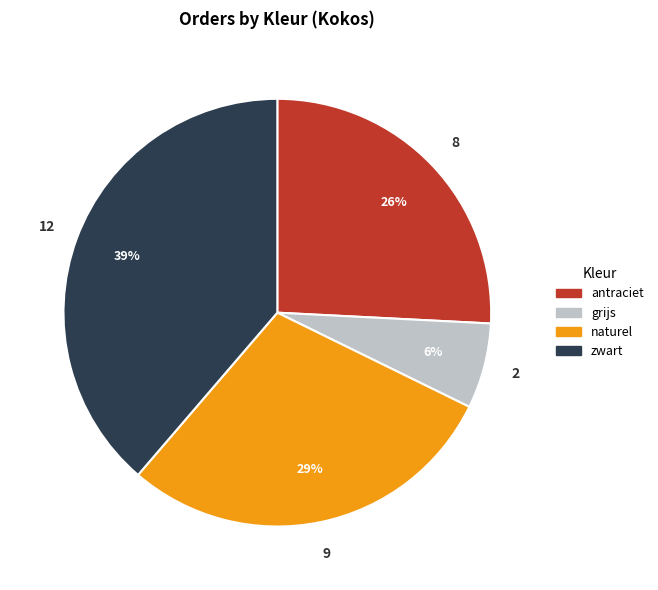

Is there any slice that represents more than half of the pie?

No